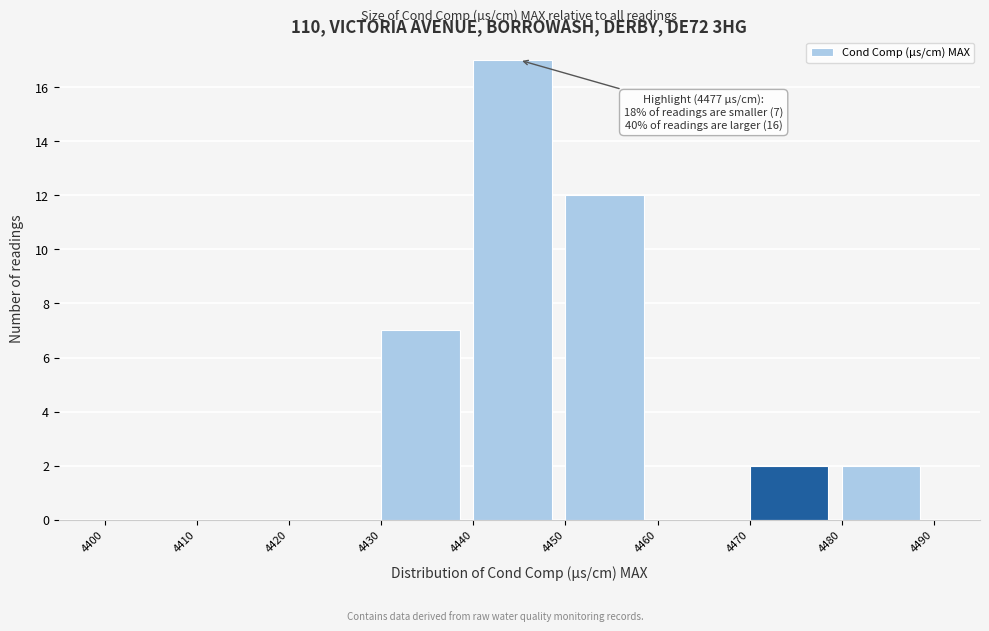

Which range on the x-axis has the tallest bar?

4440 to 4450